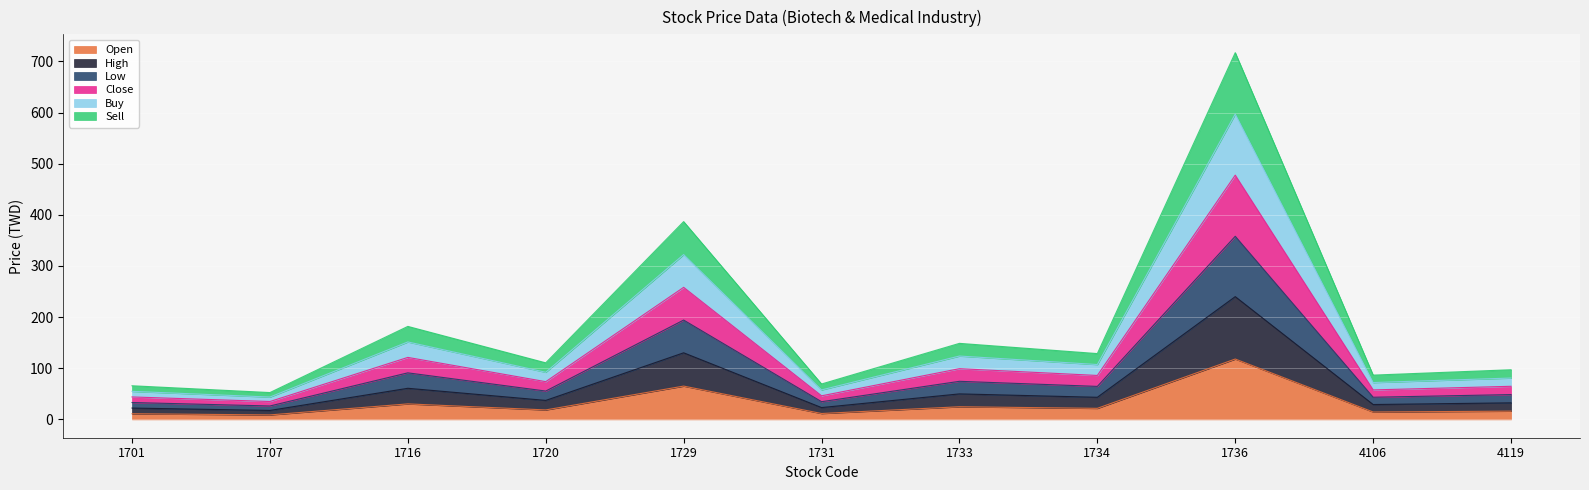

At which label does Sell reach its minimum?

1707